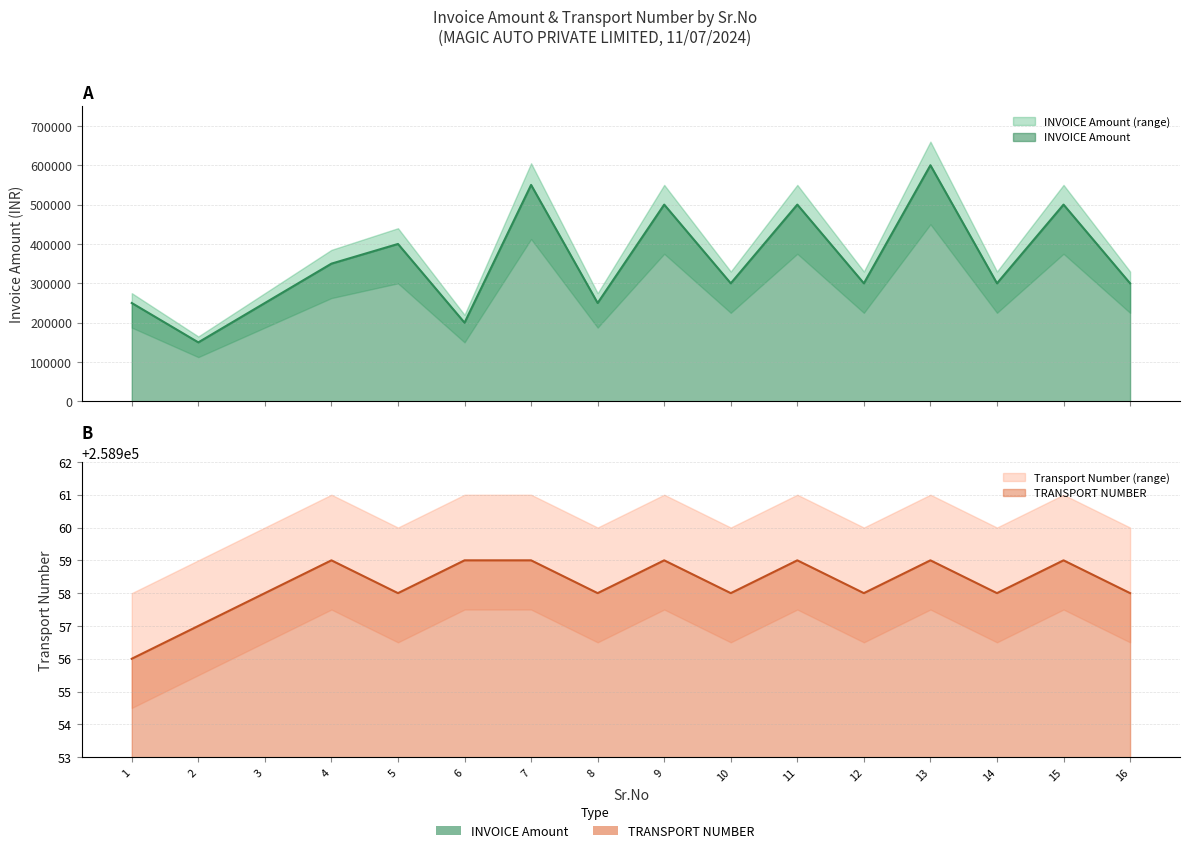

Reading left to right, transcribe all the data shown in this chart.

INVOICE Amount: 250000	150000	250000	350000	400000	200000	550000	250000	500000	300000	500000	300000	600000	300000	500000	300000
TRANSPORT NUMBER: 258956	258957	258958	258959	258958	258959	258959	258958	258959	258958	258959	258958	258959	258958	258959	258958